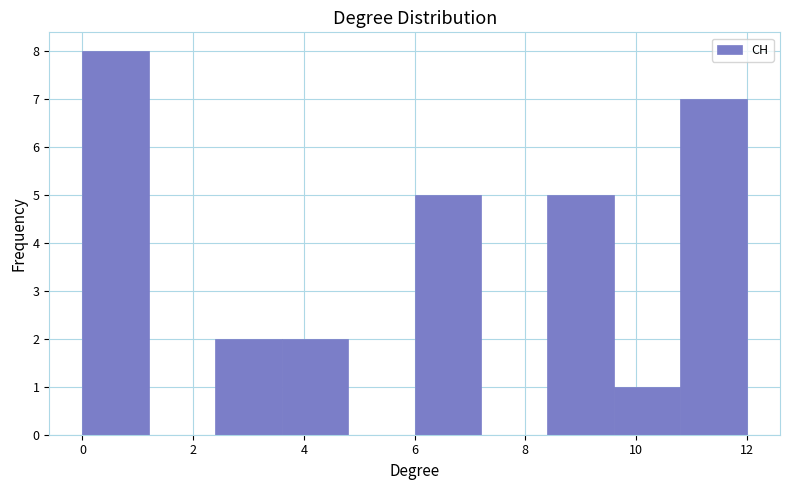

Reading left to right, transcribe this chart: for each bar, give the range it covers on the x-axis and its height. The values are not printed on the chart, so give them approximately, as read against the axis.

0.0 to 1.2: 8
1.2 to 2.4: 0
2.4 to 3.6: 2
3.6 to 4.8: 2
4.8 to 6.0: 0
6.0 to 7.2: 5
7.2 to 8.4: 0
8.4 to 9.6: 5
9.6 to 10.8: 1
10.8 to 12.0: 7